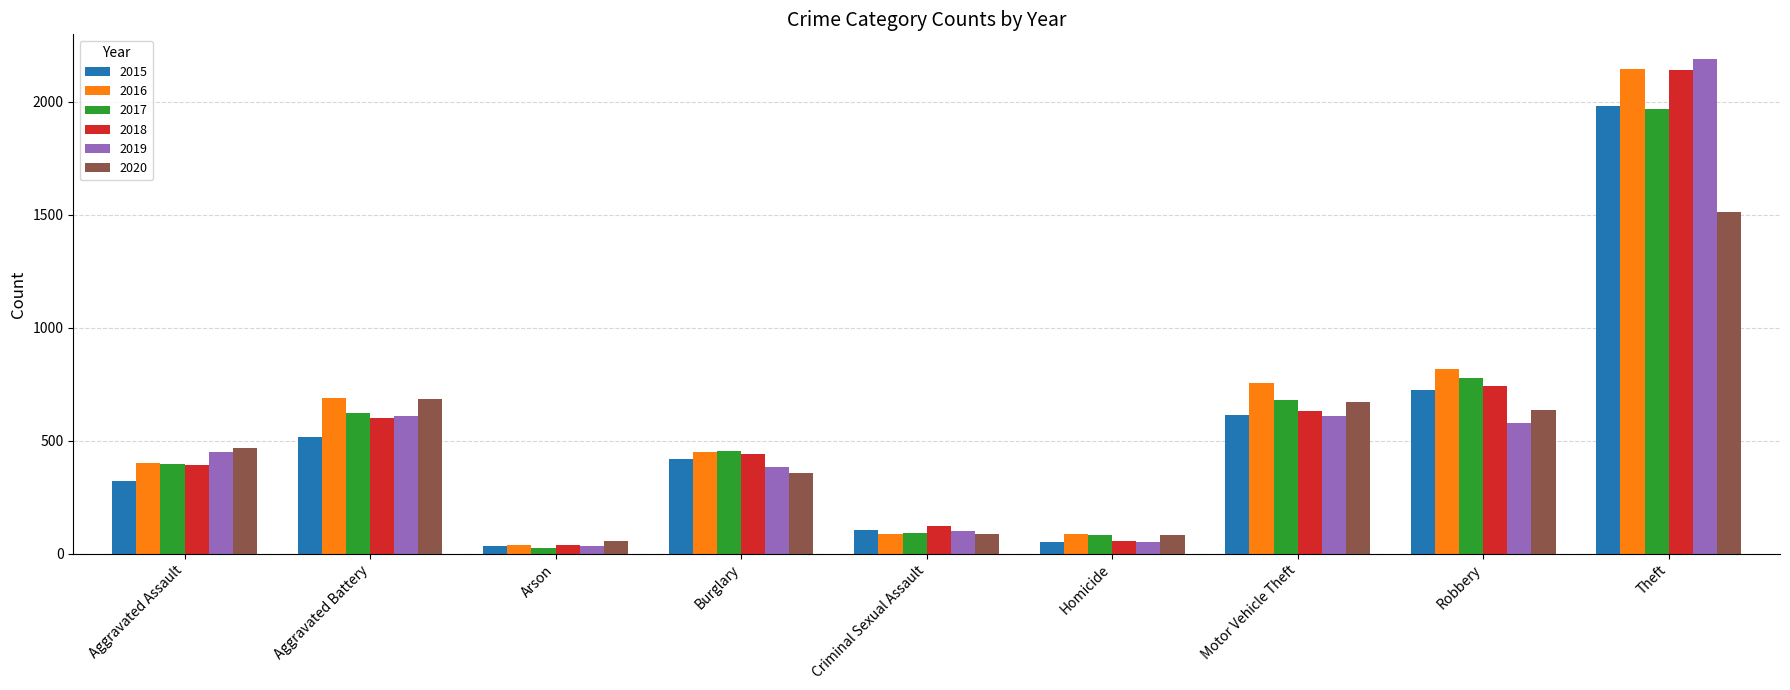

What is the sum of all 2020 values?

4556